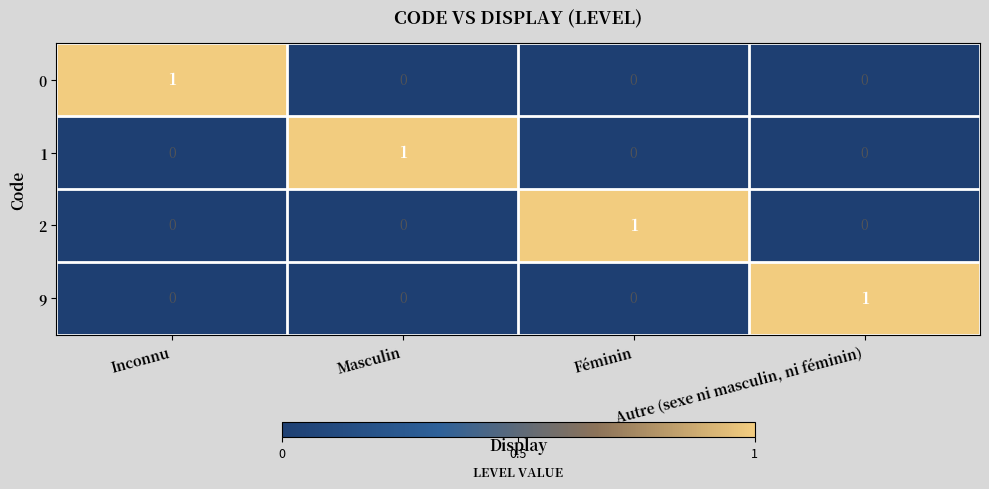

Count the 0 values in the range 0 to 1.

4